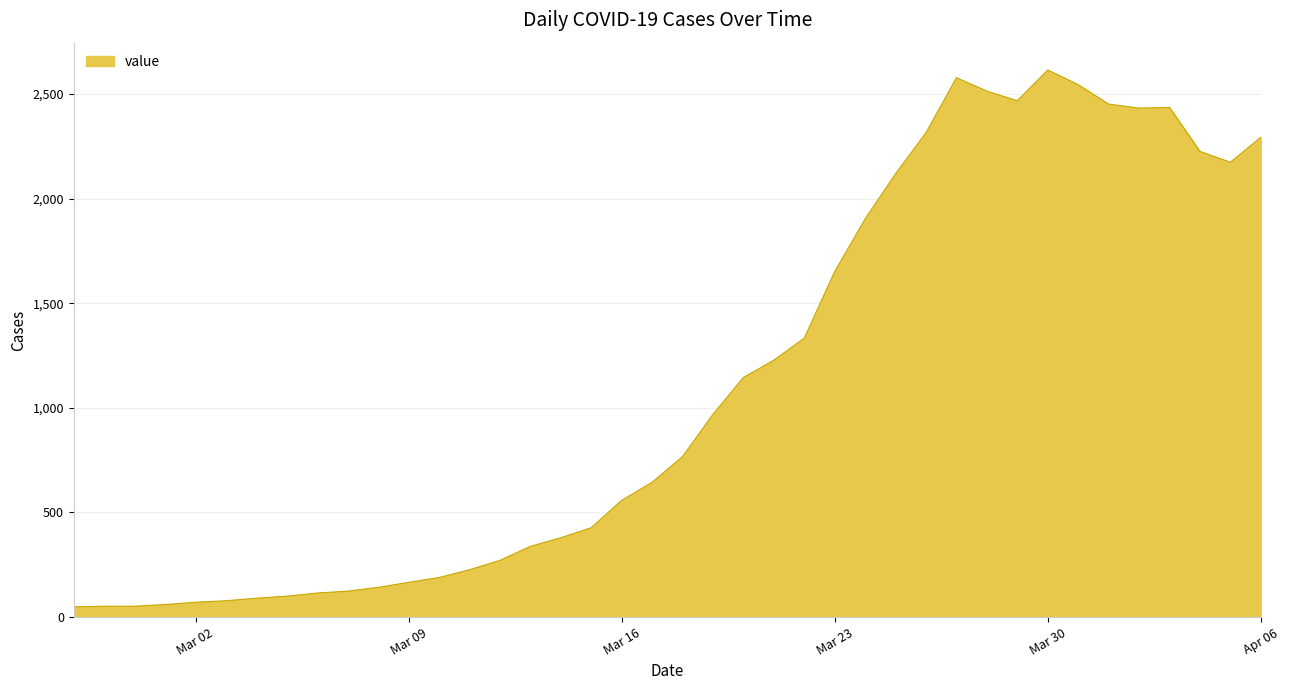

What is the difference between the maximum and minimum values?

2566